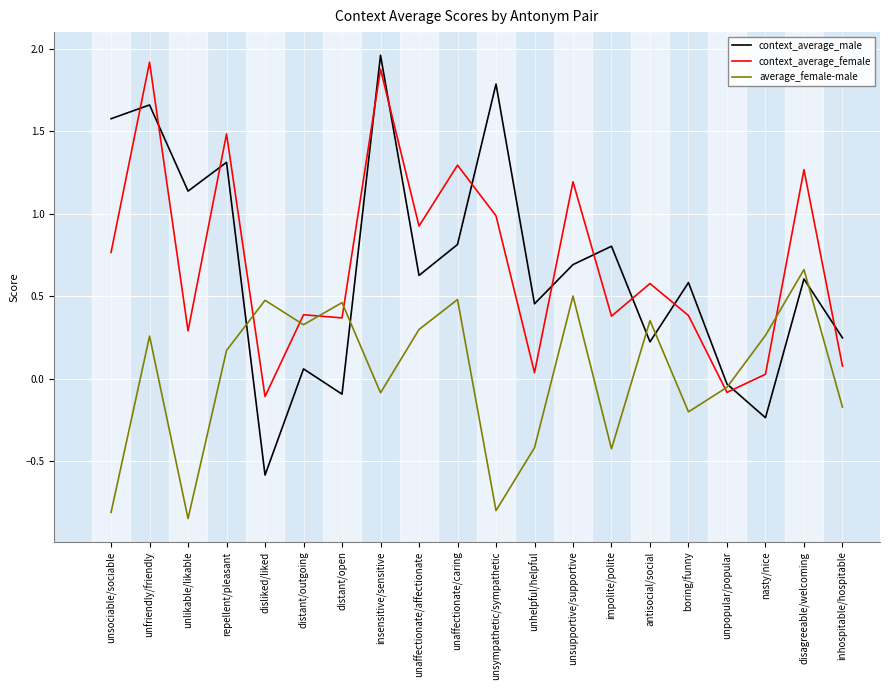

Is the value of context_average_male at distant/outgoing greater than the value of average_female-male at unlikable/likable?

Yes